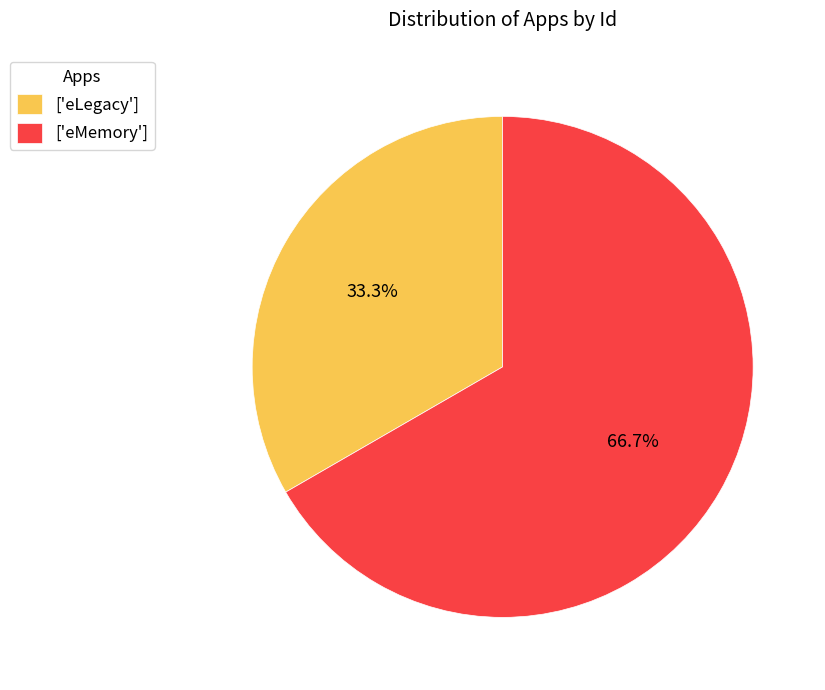

Rank the categories by value from lowest to highest.

['eLegacy'], ['eMemory']